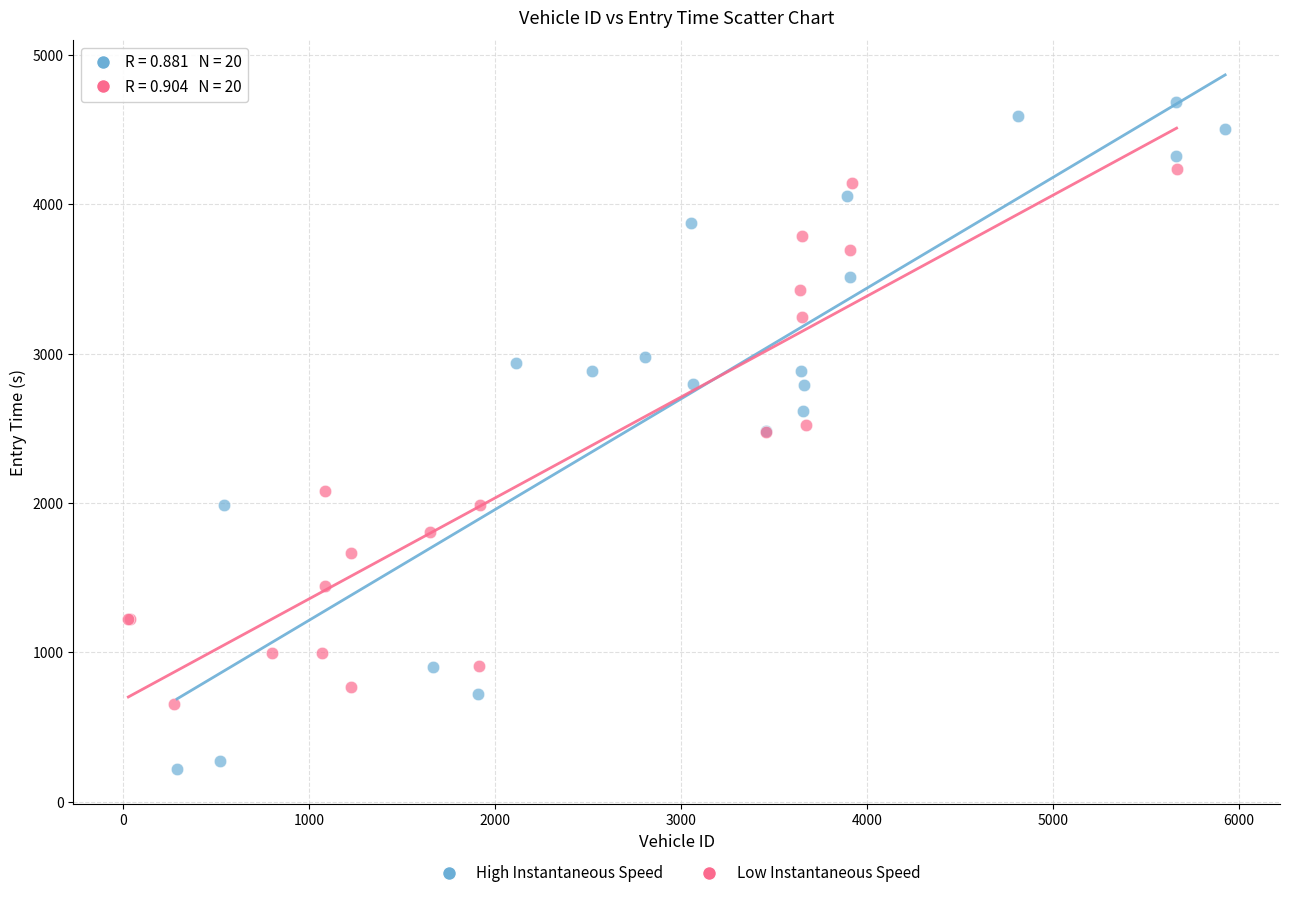

Which series reaches the maximum Y coordinate?

High Instantaneous Speed